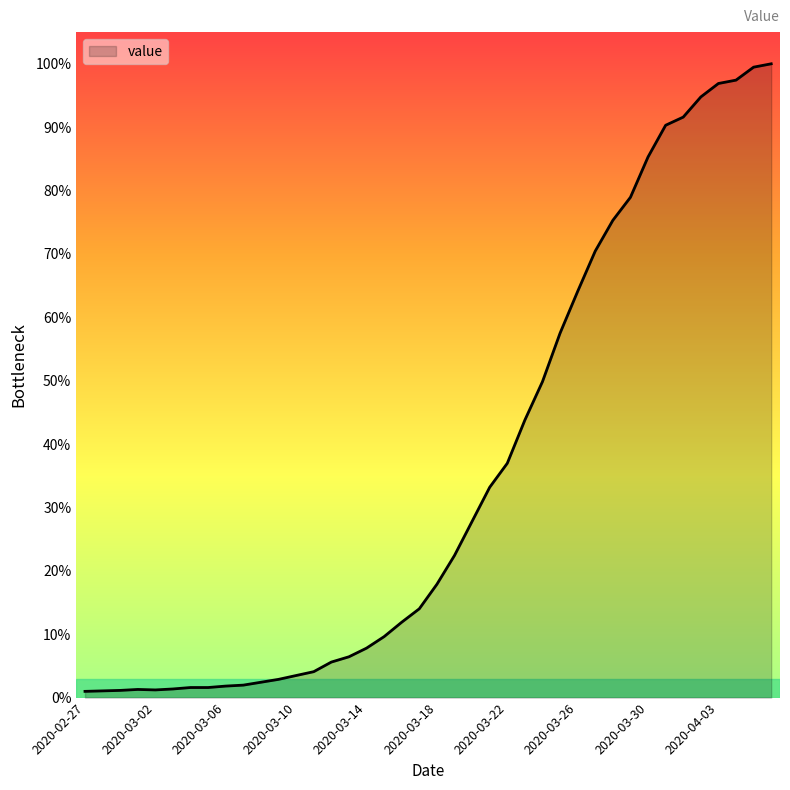

Does the chart display data point markers on the line(s)?

No